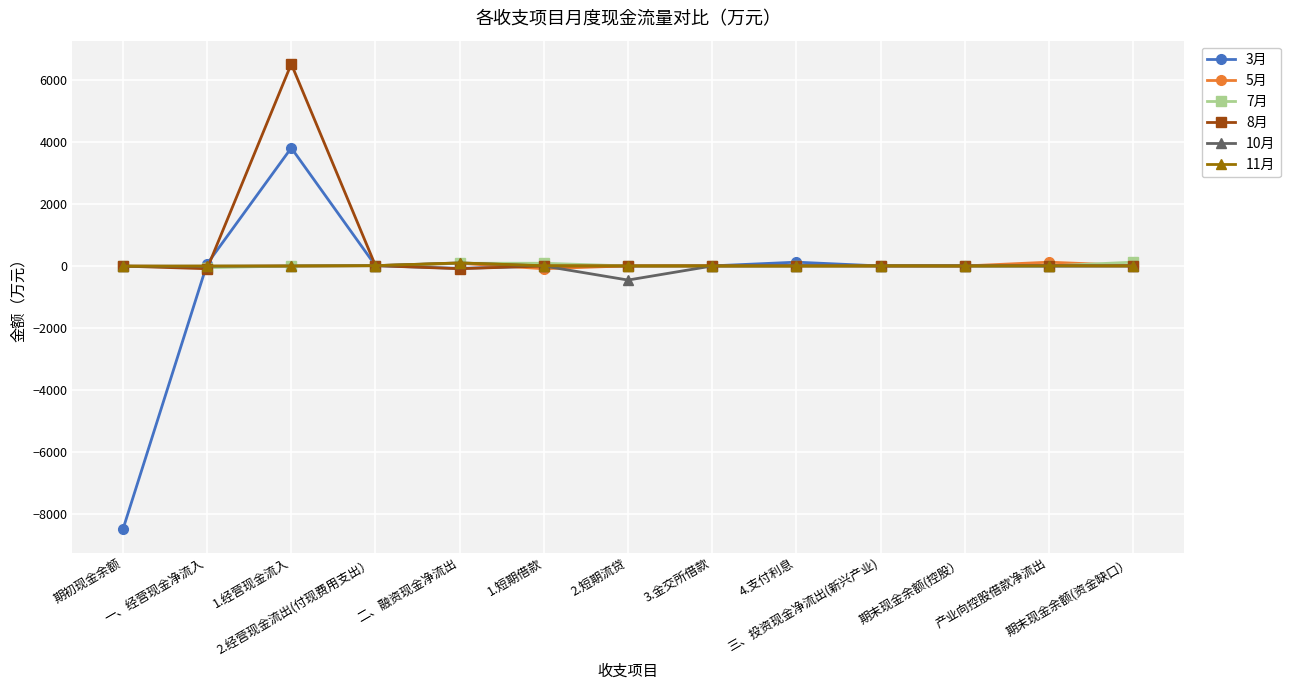

What is the greatest value displayed?

6517.0